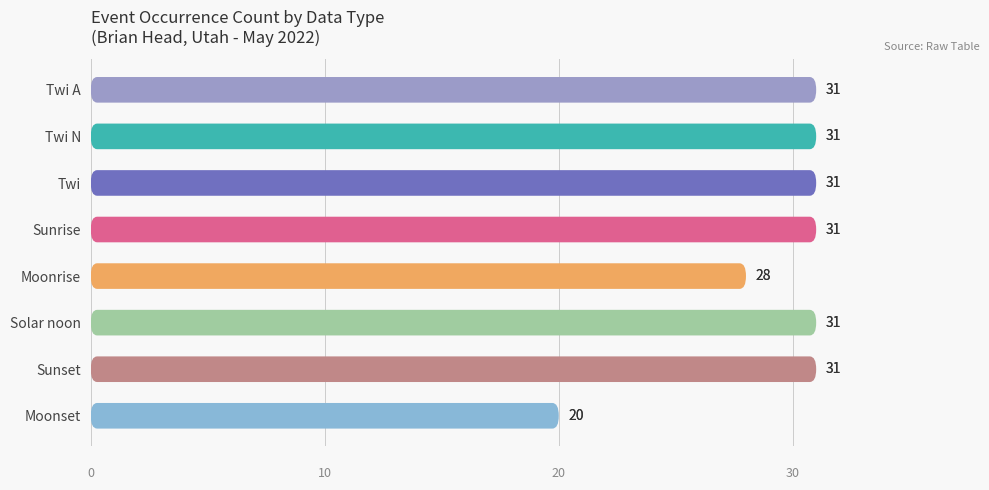

Does the chart contain any negative values?

No